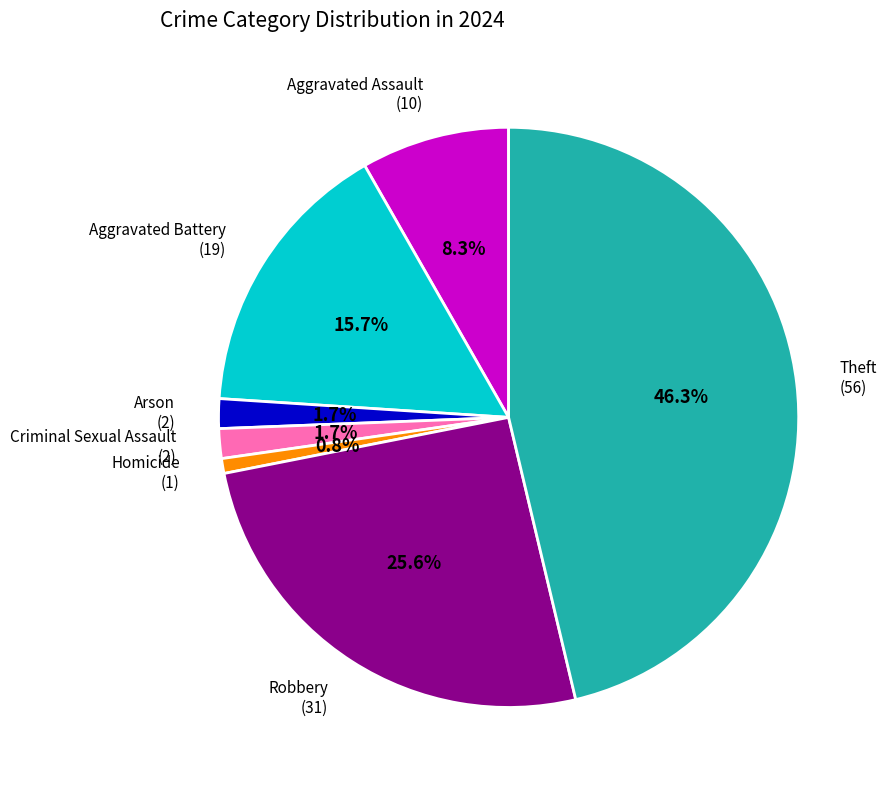

How many slices are in this pie chart?

7